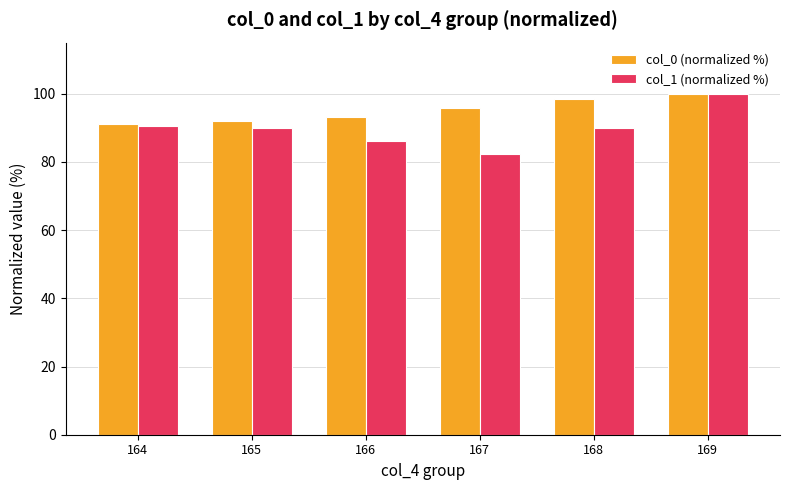

What are all the series names shown in the legend?

col_0 (normalized %), col_1 (normalized %)